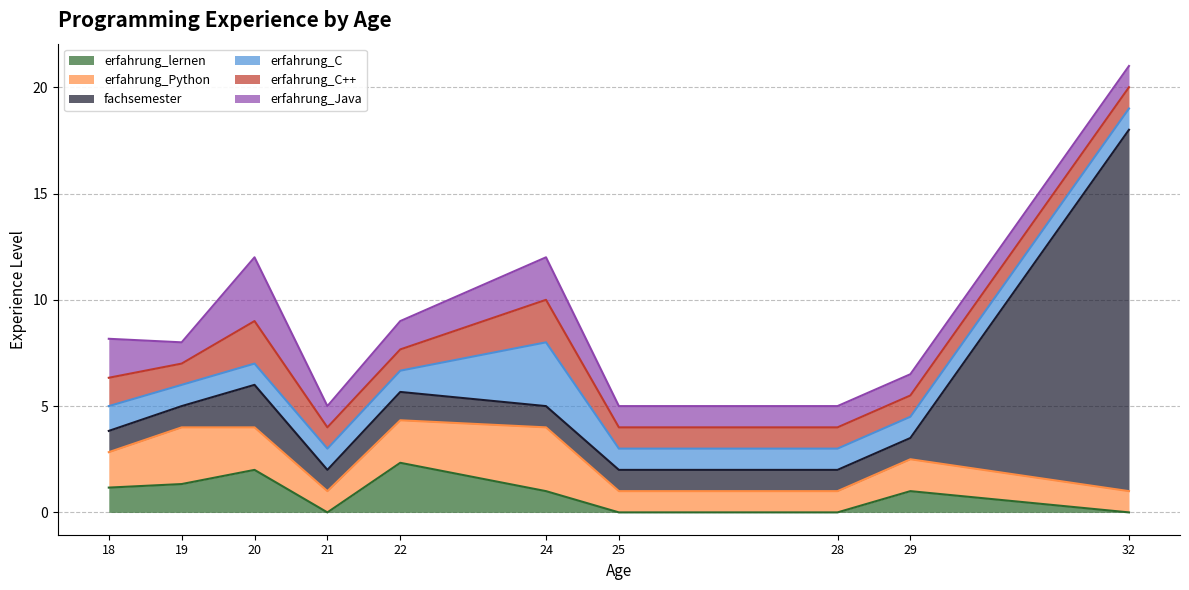

Does the chart have visible grid lines?

Yes